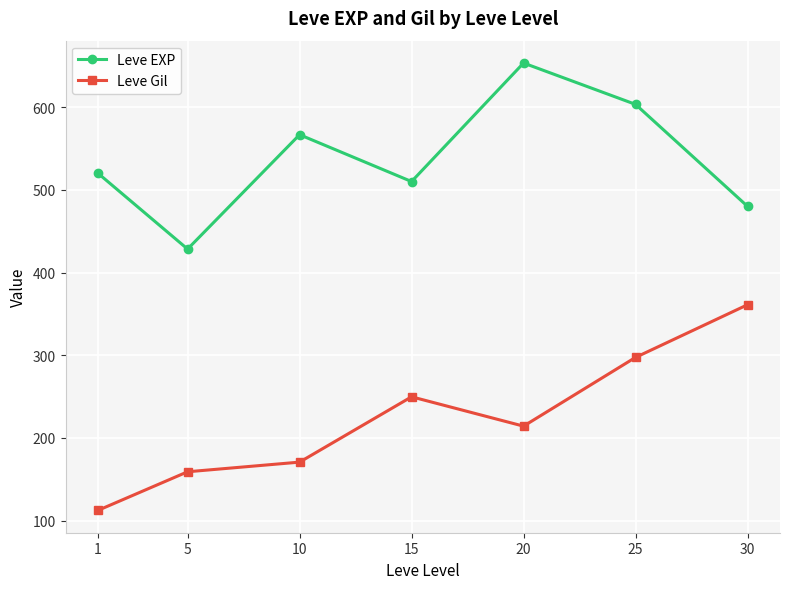

Reading left to right, transcribe all the data shown in this chart.

Leve EXP: 520.0	428.3	566.7	510.0	653.3	603.3	480.0
Leve Gil: 112.3	159.0	170.7	249.7	214.2	297.3	361.0